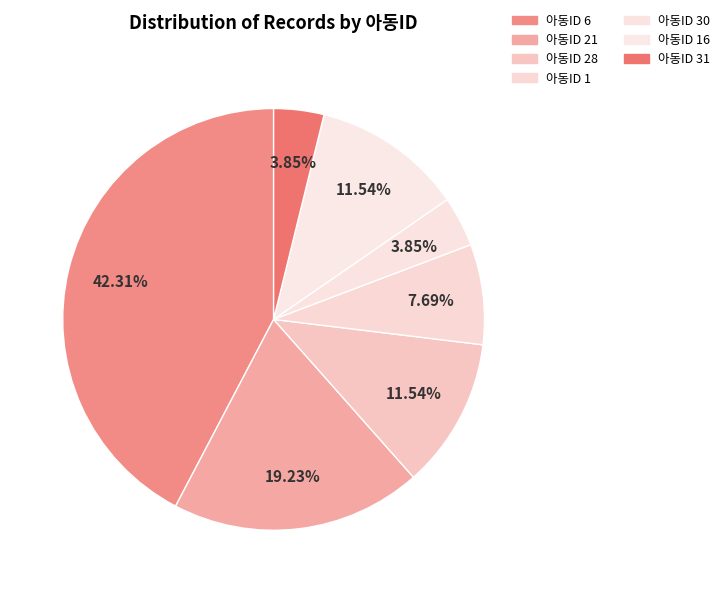

How many slices are in this pie chart?

7